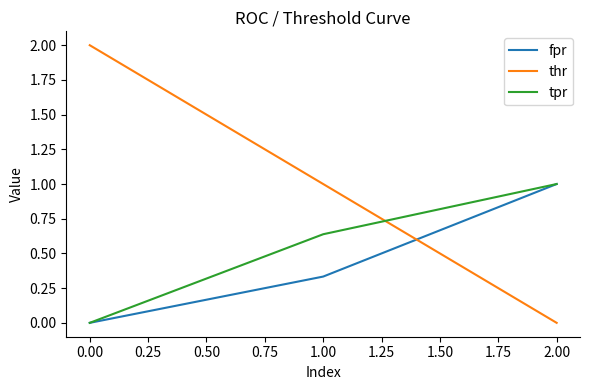

What is the difference between the maximum and minimum values in the thr series?

2.0